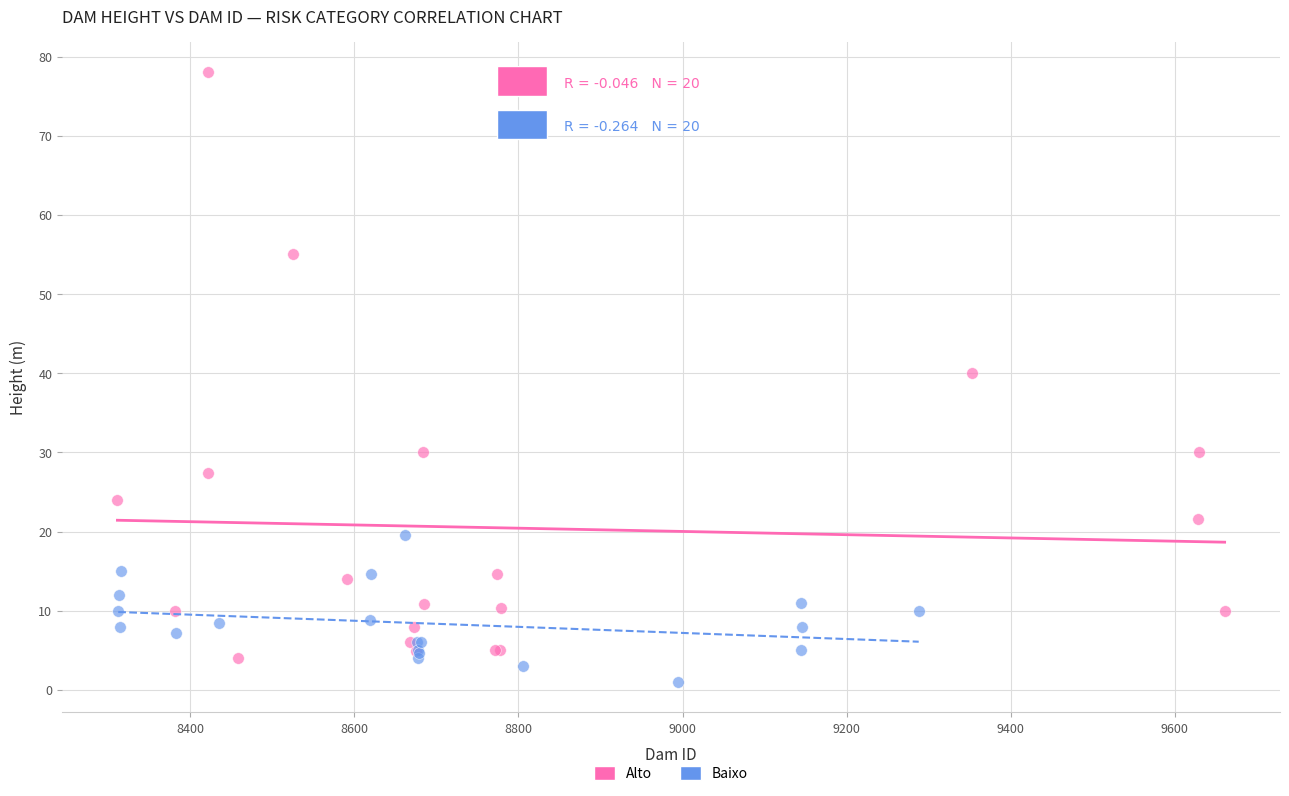

Which series has the widest spread of Y values?

Alto